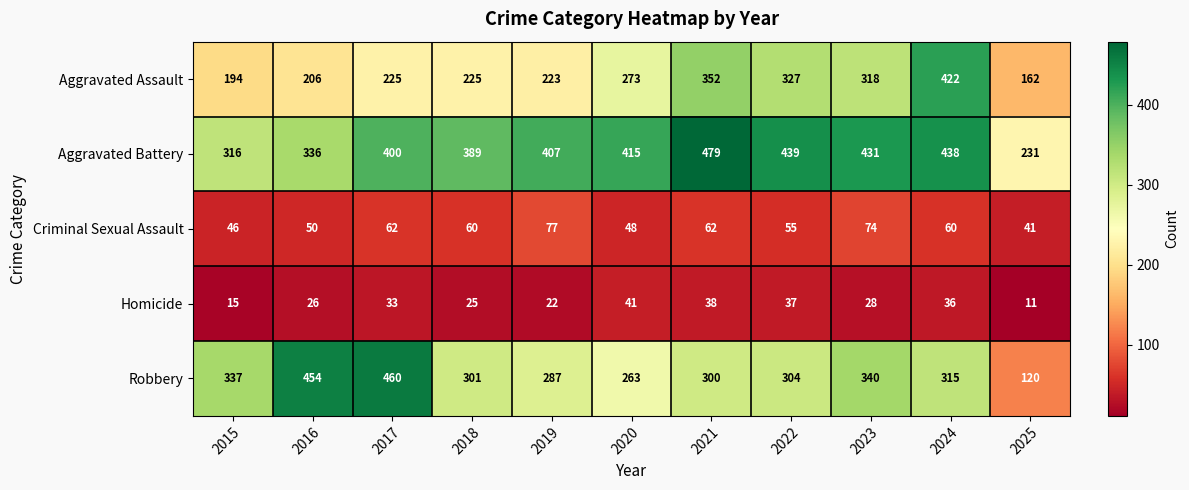

Which series has the widest spread of values?

Robbery